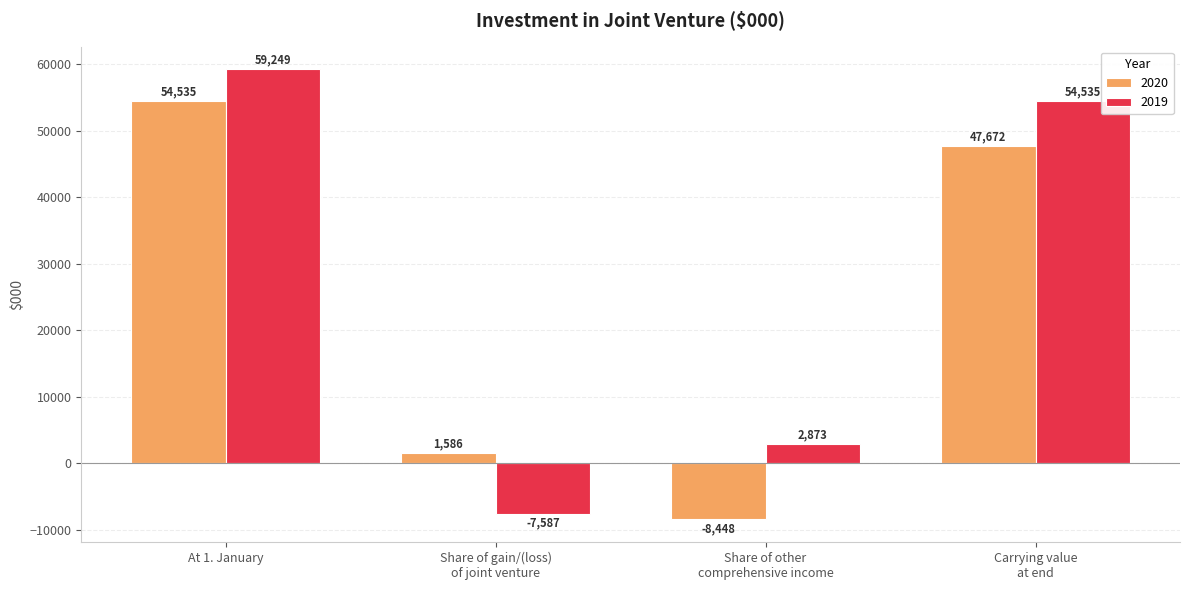

At how many categories does at least one series exceed 1898?

3